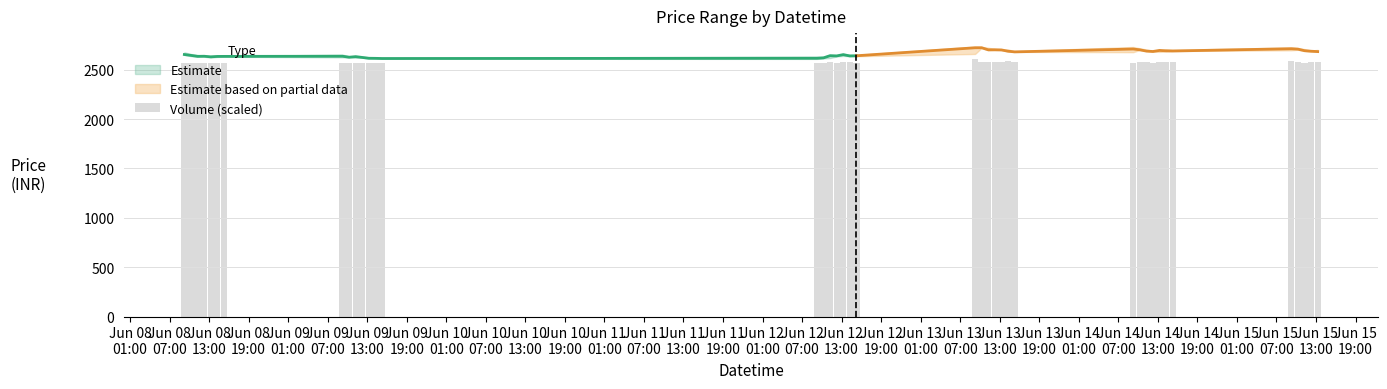

Is it true that the value at Jun 11
13:00 is 2565.4?

True